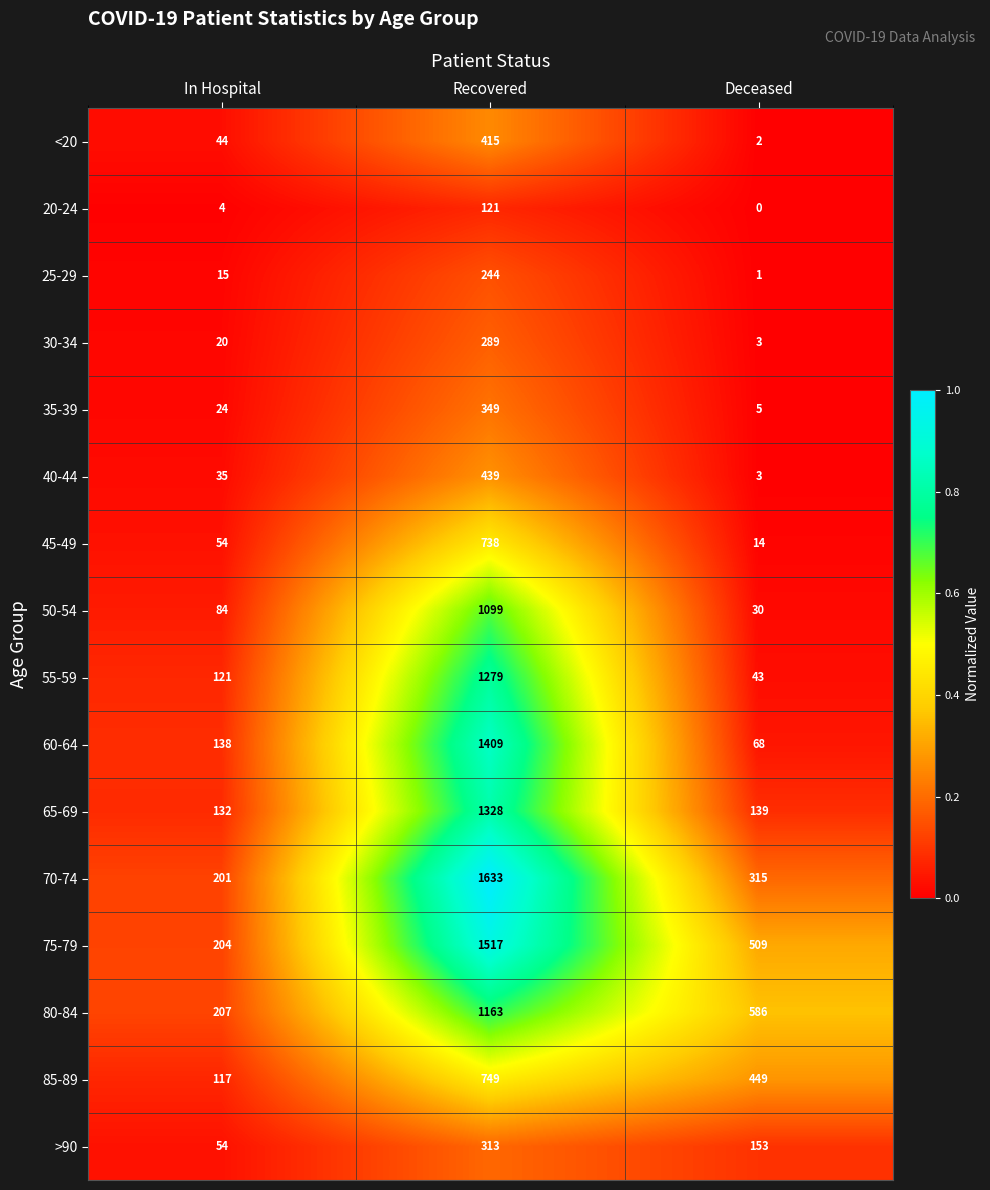

Between In Hospital and Recovered, which series saw the biggest shift?

70-74